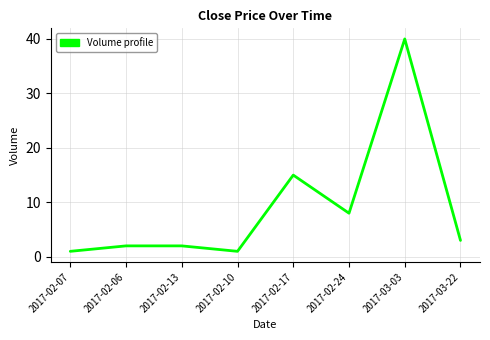

What is the difference between the maximum and minimum values?

39